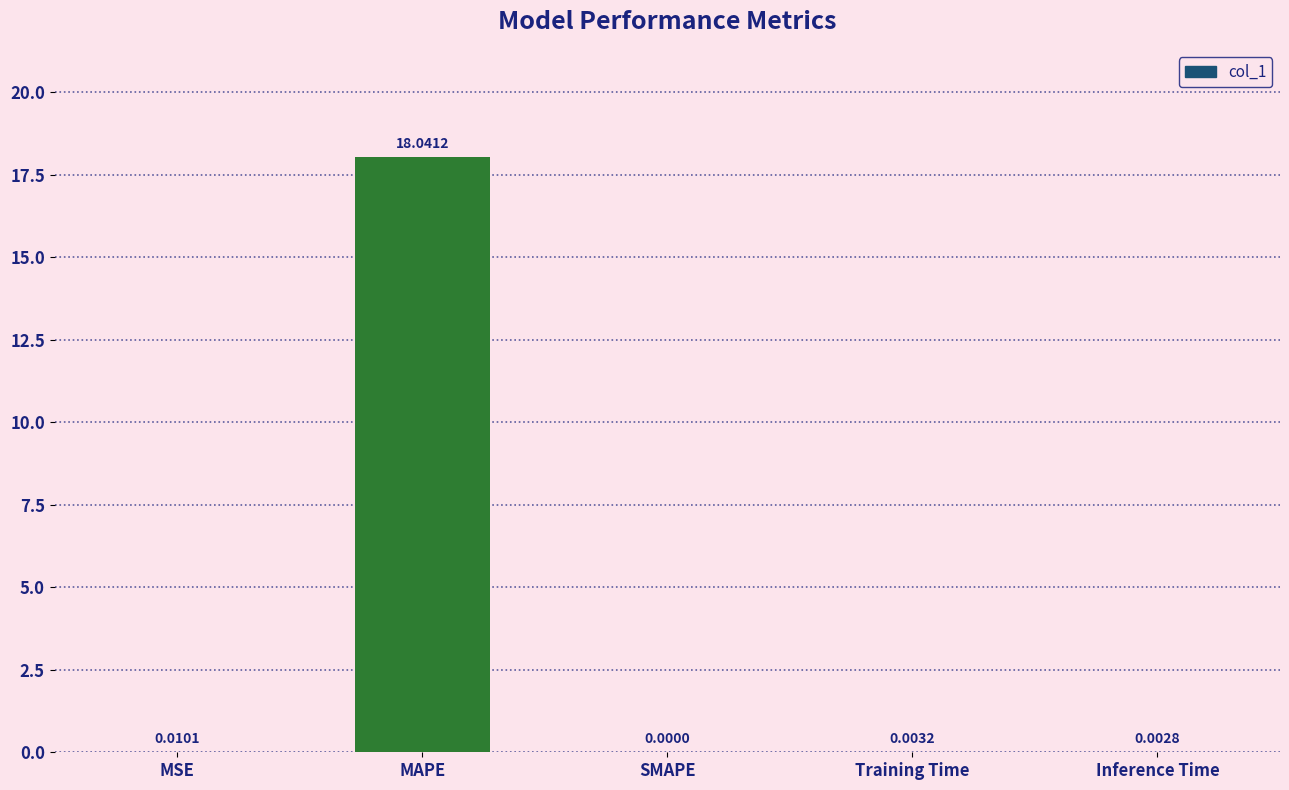

How many data points does each series have?

5